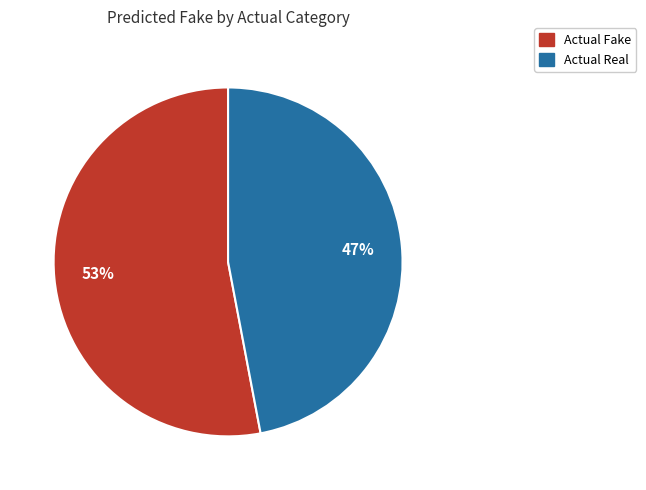

To the nearest percent, what is the average slice percentage?

50%